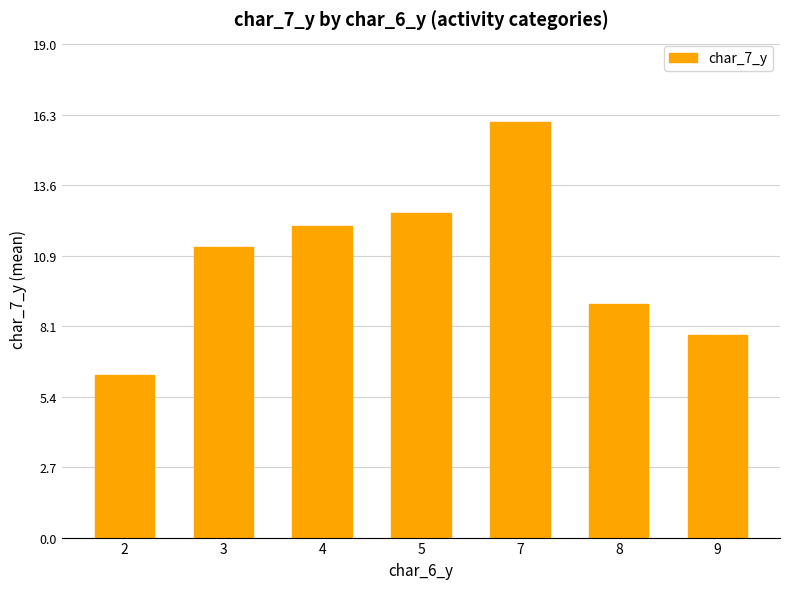

Which category has the highest value across all series?

7